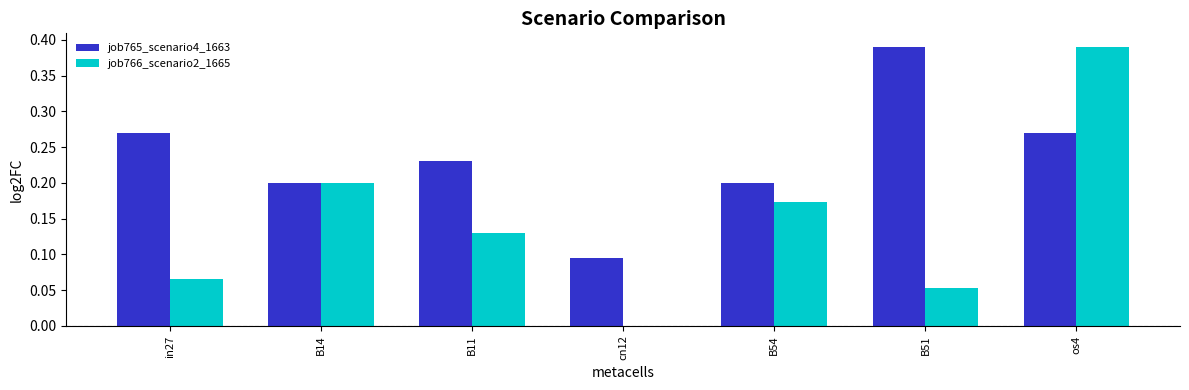

How many positive values does the job766_scenario2_1665 series have?

6